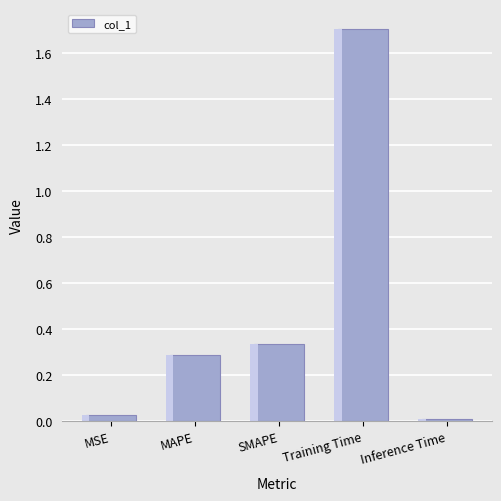

What is the sum of all values?

2.4